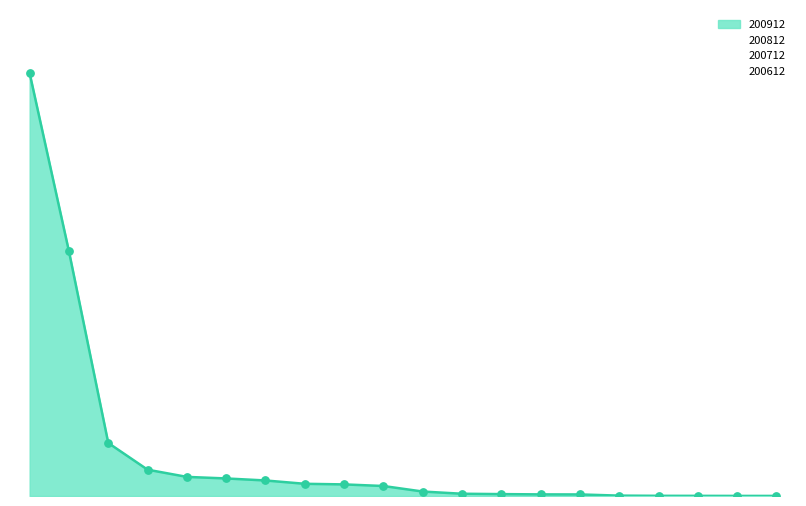

Which series contains the lowest Y value?

200712